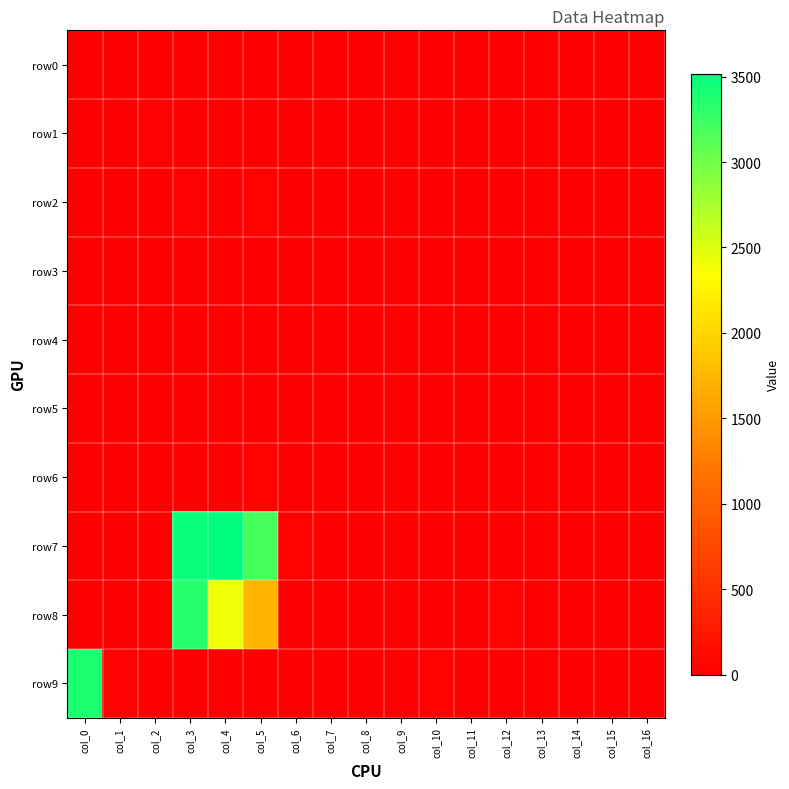

Which series has the largest total across all categories?

row7